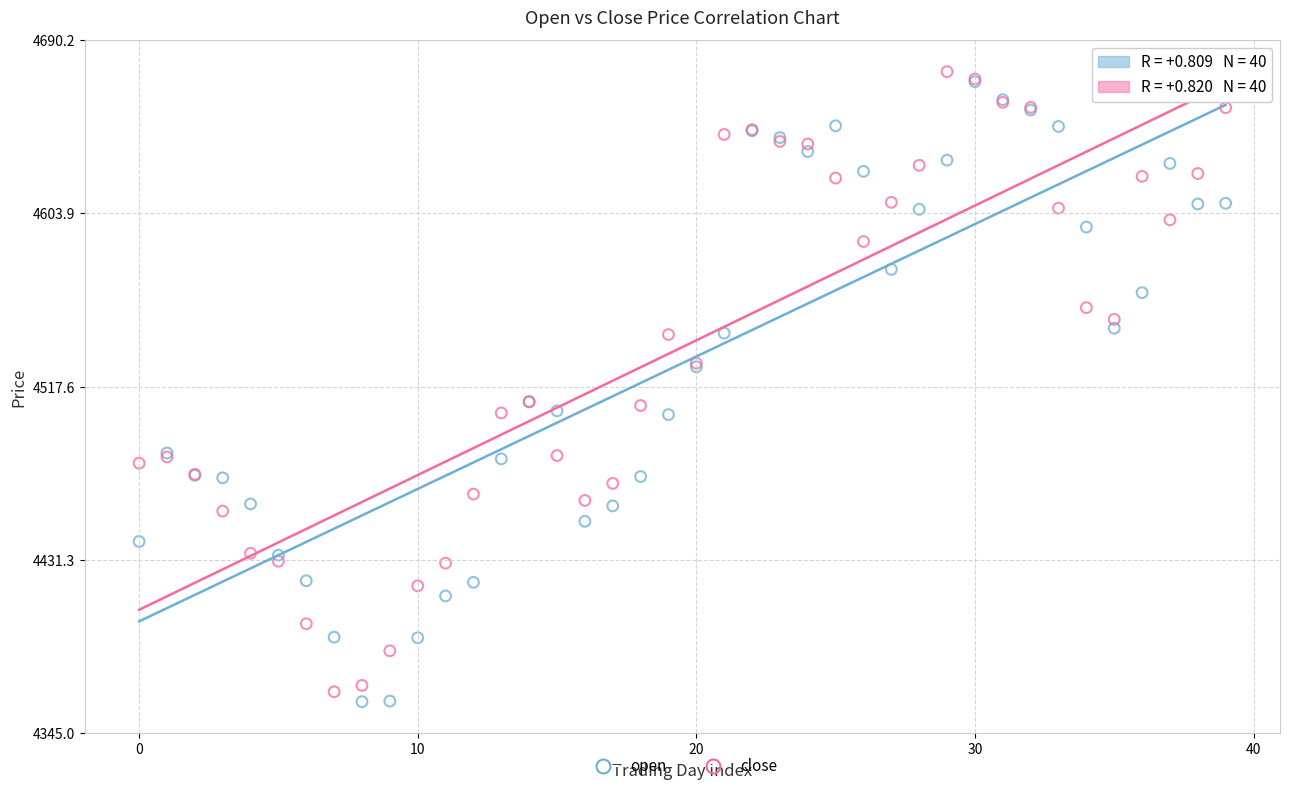

What are all the series names shown in the legend?

open, close